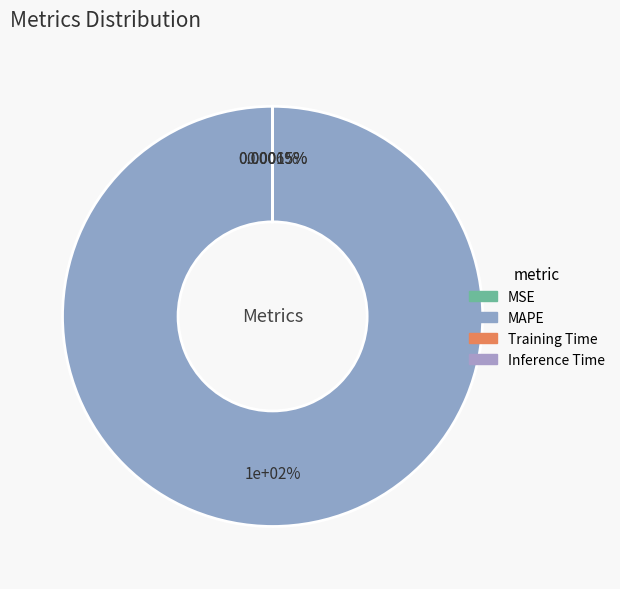

Is there a majority slice in this chart?

Yes